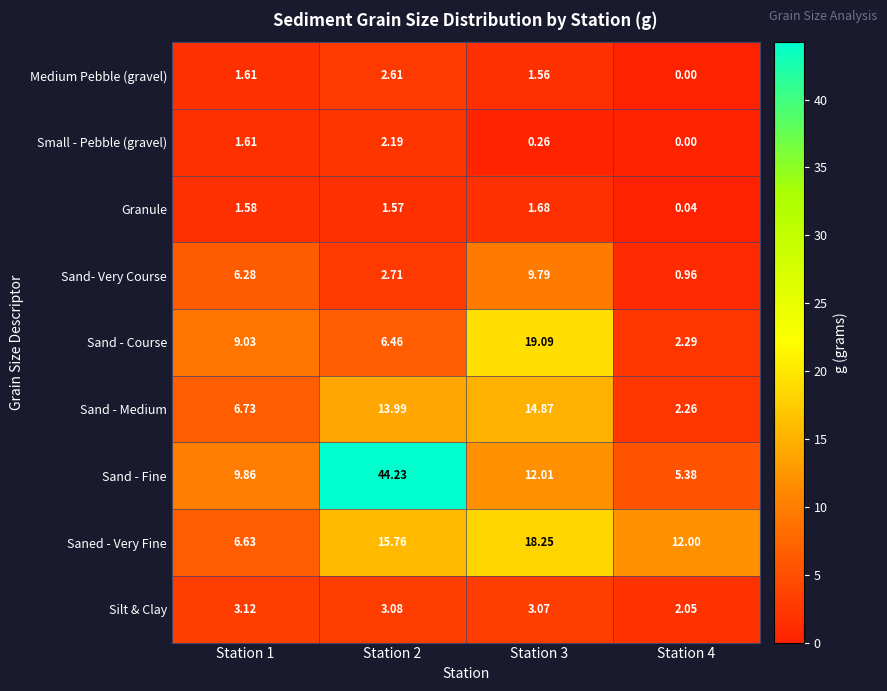

Which series has the largest total across all categories?

Sand - Fine